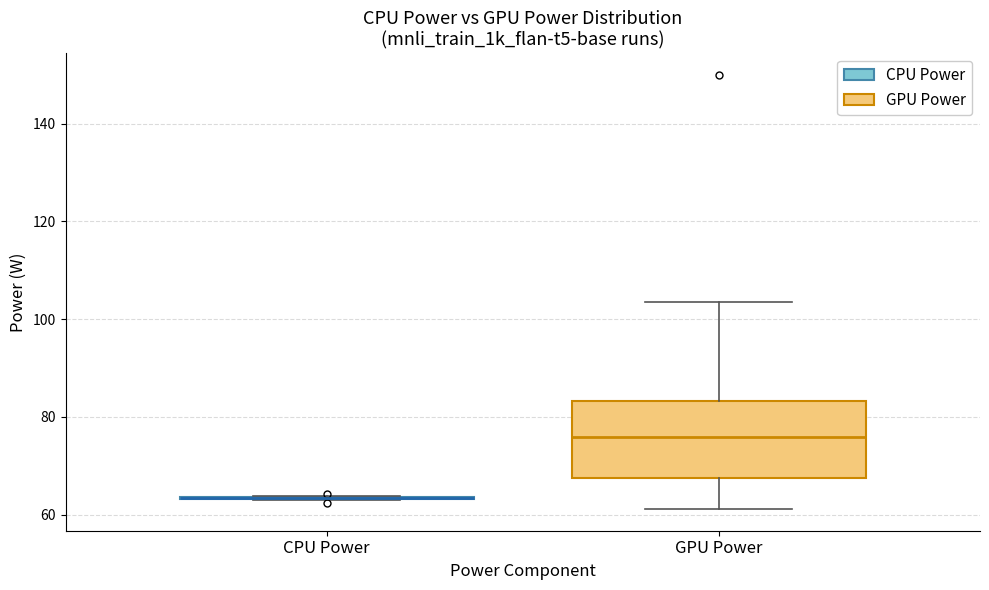

Which box is the tallest, from its lower edge to its upper edge?

GPU Power